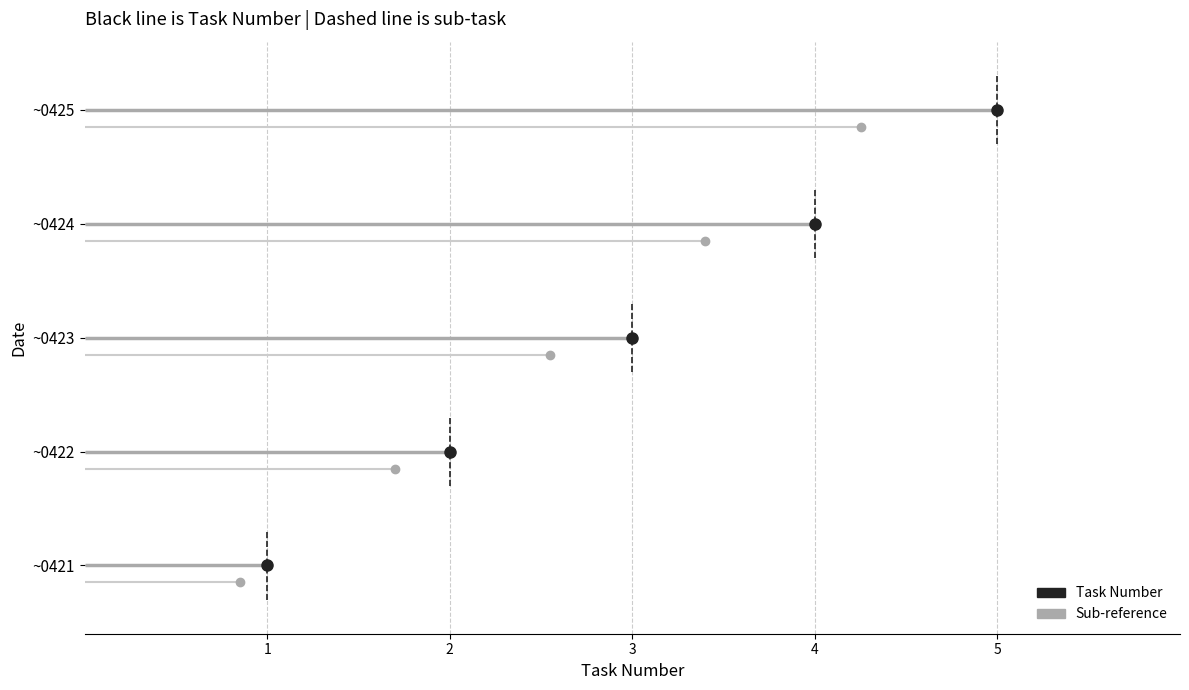

Reading left to right, transcribe all the data shown in this chart.

~0421=1	~0422=2	~0423=3	~0424=4	~0425=5